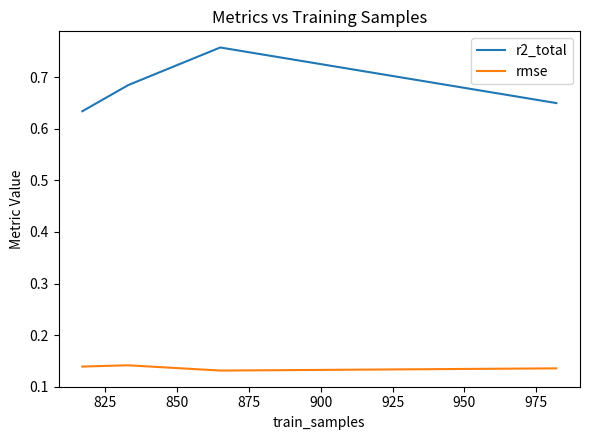

What are all the series names shown in the legend?

r2_total, rmse